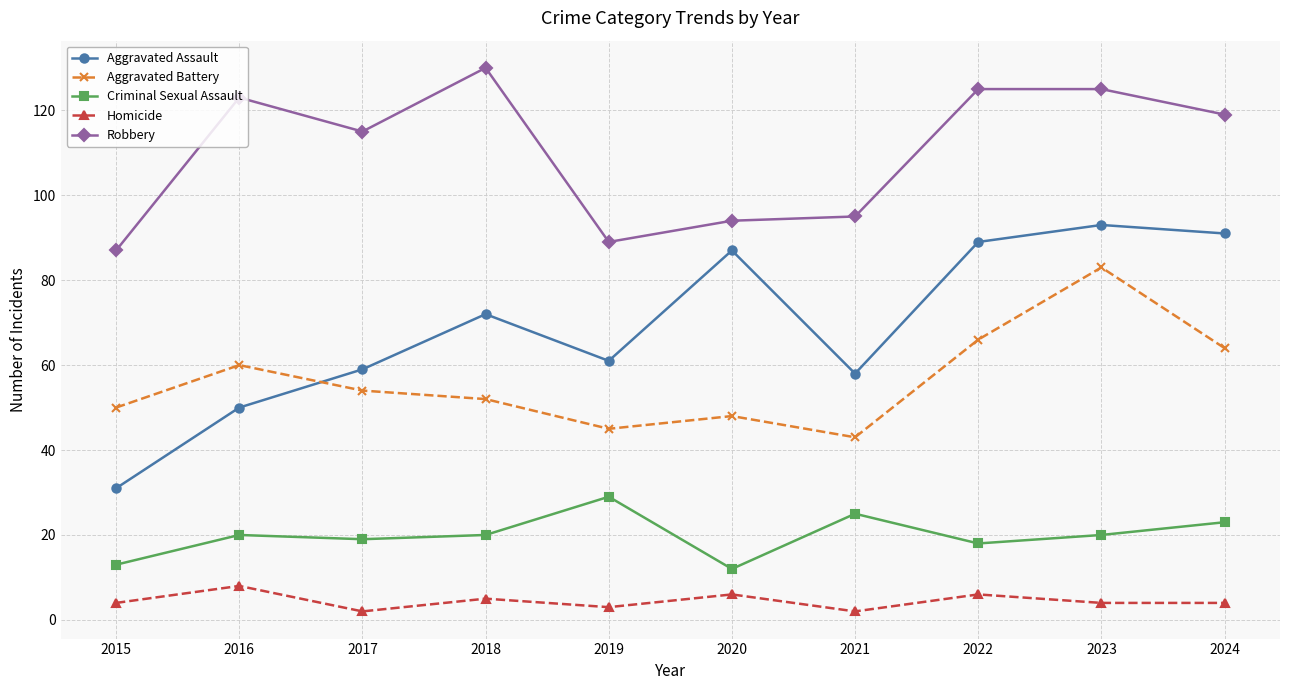

Which label corresponds to the largest value in the chart?

2018